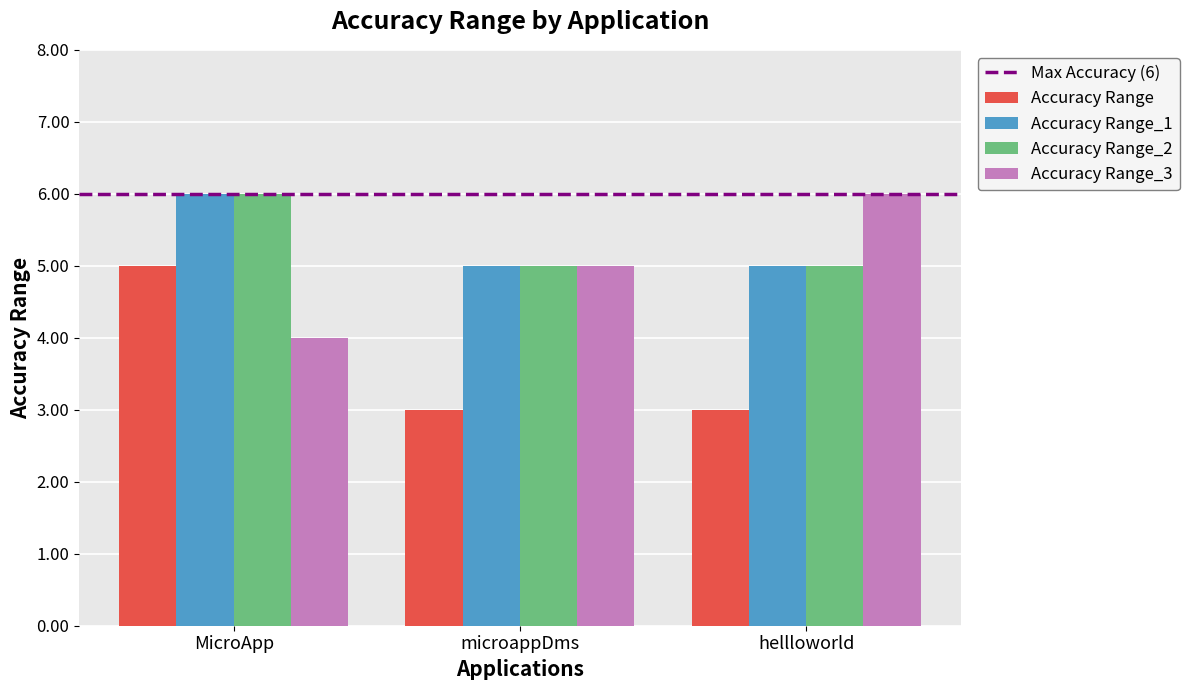

What is the smallest value displayed?

3